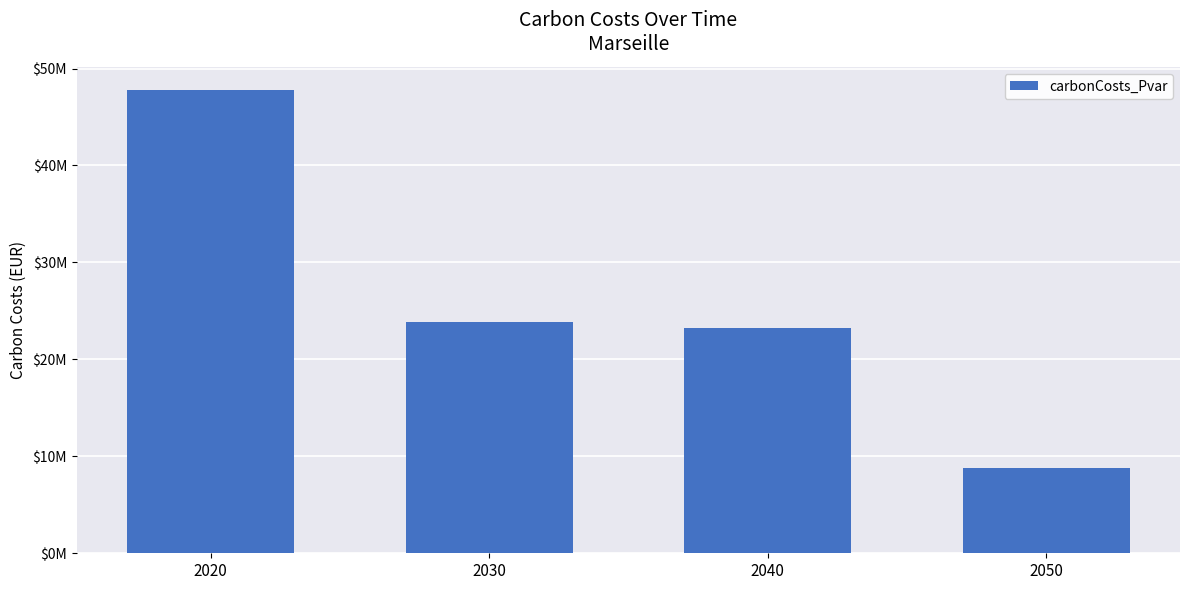

Which label corresponds to the smallest value in the chart?

2050